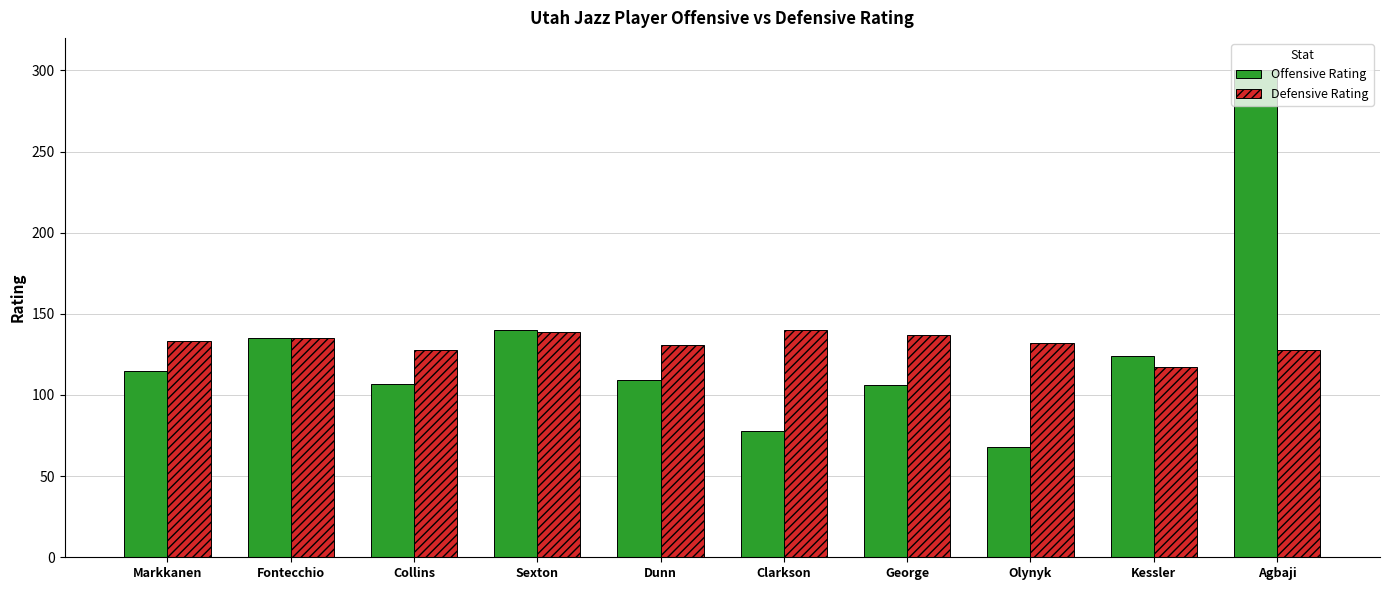

Rank the series by their average value, from lowest to highest.

Offensive Rating, Defensive Rating